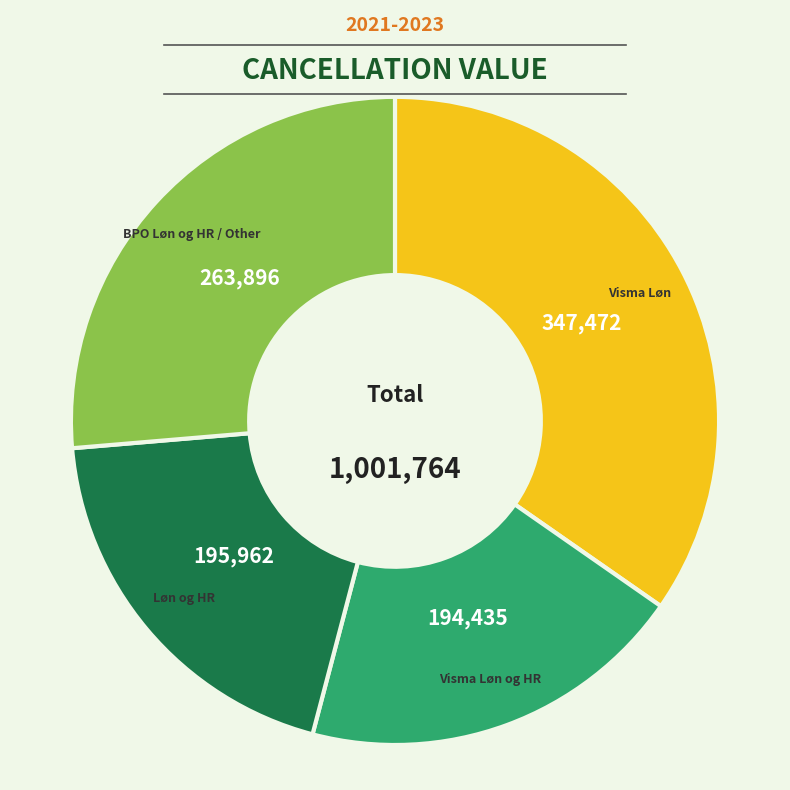

How many slices are in this pie chart?

4